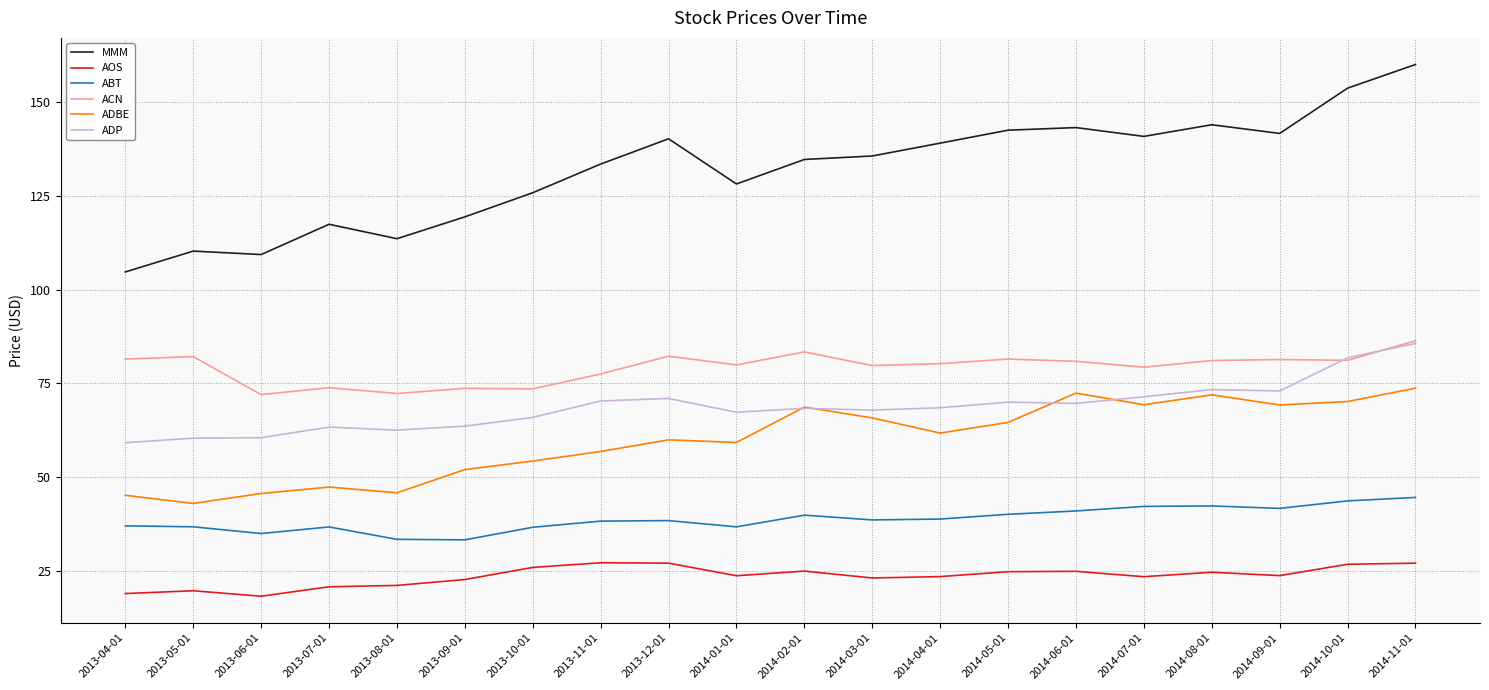

What value does the ACN series have at 2014-03-01?

79.7